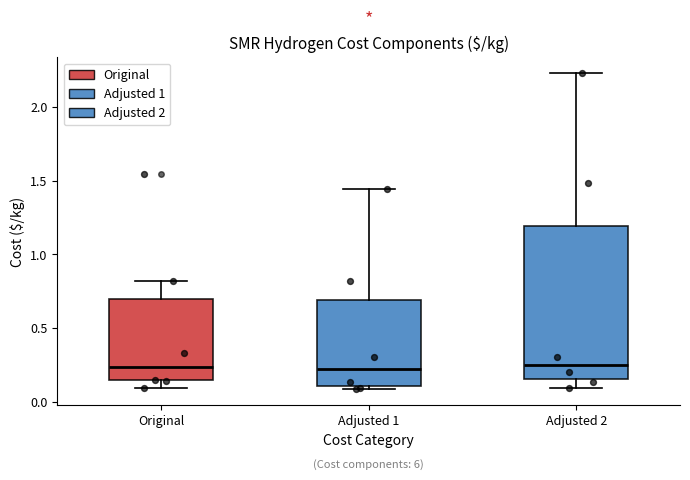

Reading left to right, read every box against the y-axis: the position of its median line, the range the box covers, and the ends of its whiskers. The values are not printed on the chart, so give them approximately, as read against the axis.

Original: median 0.25, box 0.15 to 0.70, whiskers 0.10 to 0.80
Adjusted 1: median 0.20, box 0.10 to 0.70, whiskers 0.10 (just below the box's lower edge) to 1.45
Adjusted 2: median 0.25, box 0.15 to 1.20, whiskers 0.10 to 2.25